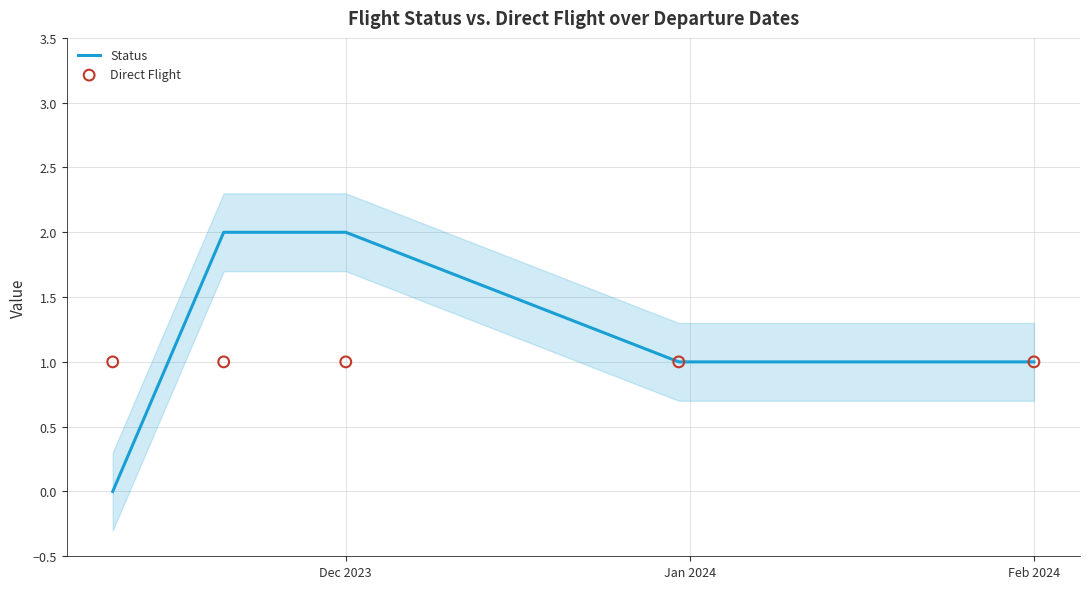

Which series has the largest total across all categories?

Status